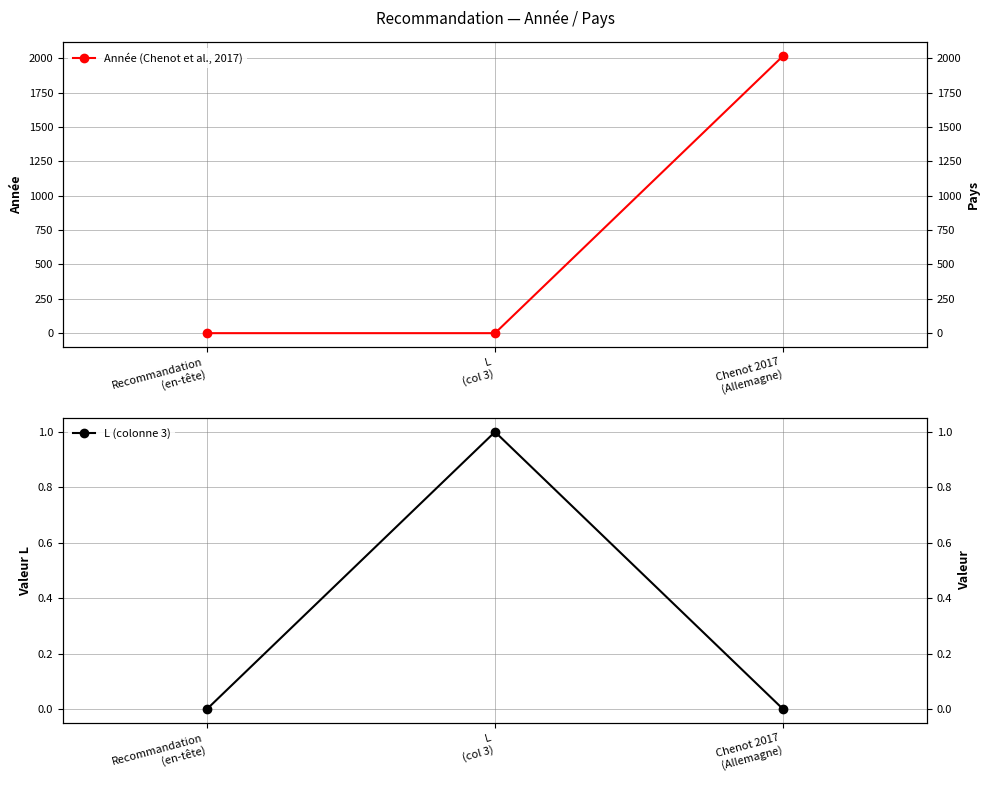

Rank the series by their average value, from highest to lowest.

Année (Chenot et al., 2017), L (colonne 3)